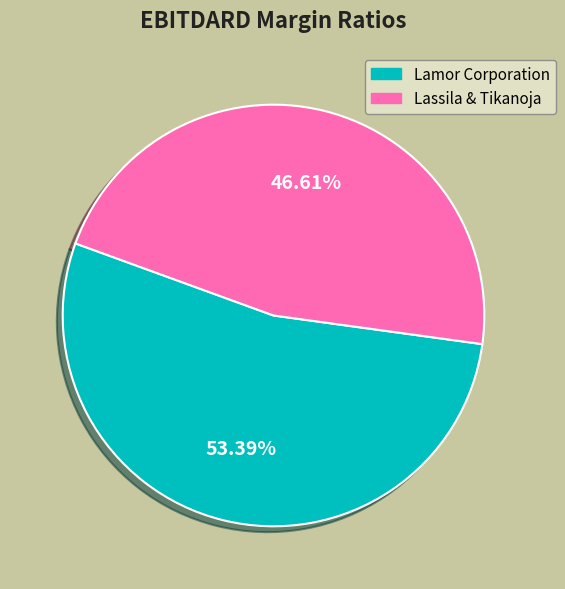

How many slices are in this pie chart?

2